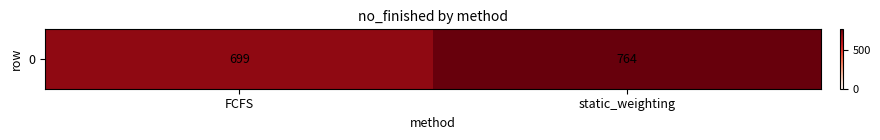

List the labels in order of value, smallest first.

FCFS, static_weighting